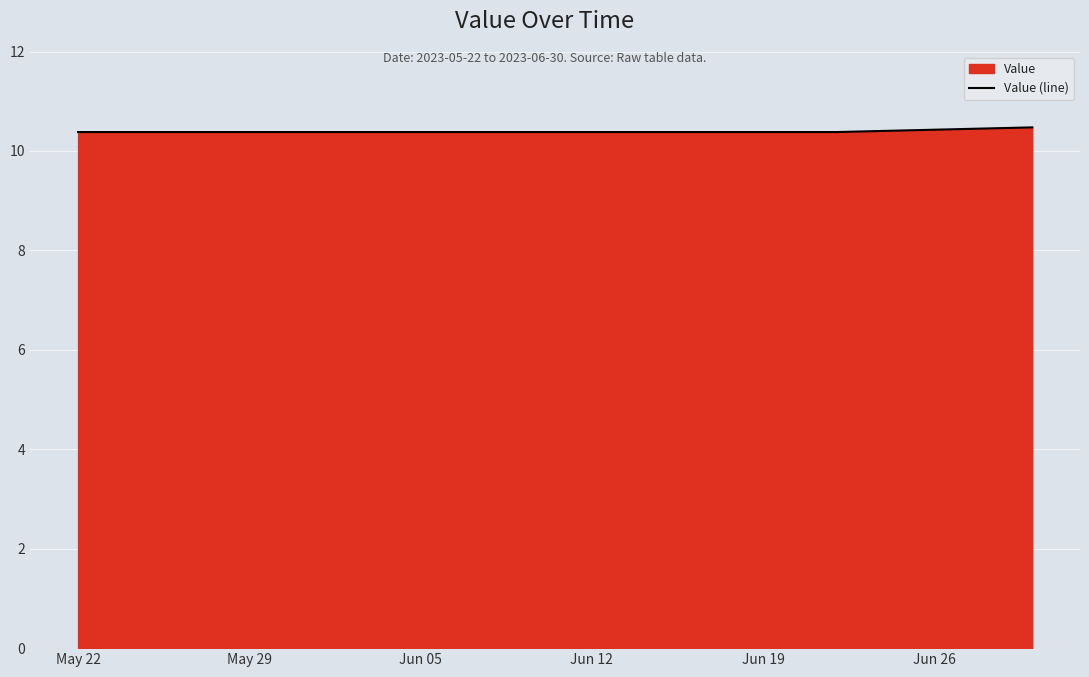

Does the chart display data point markers on the line(s)?

No